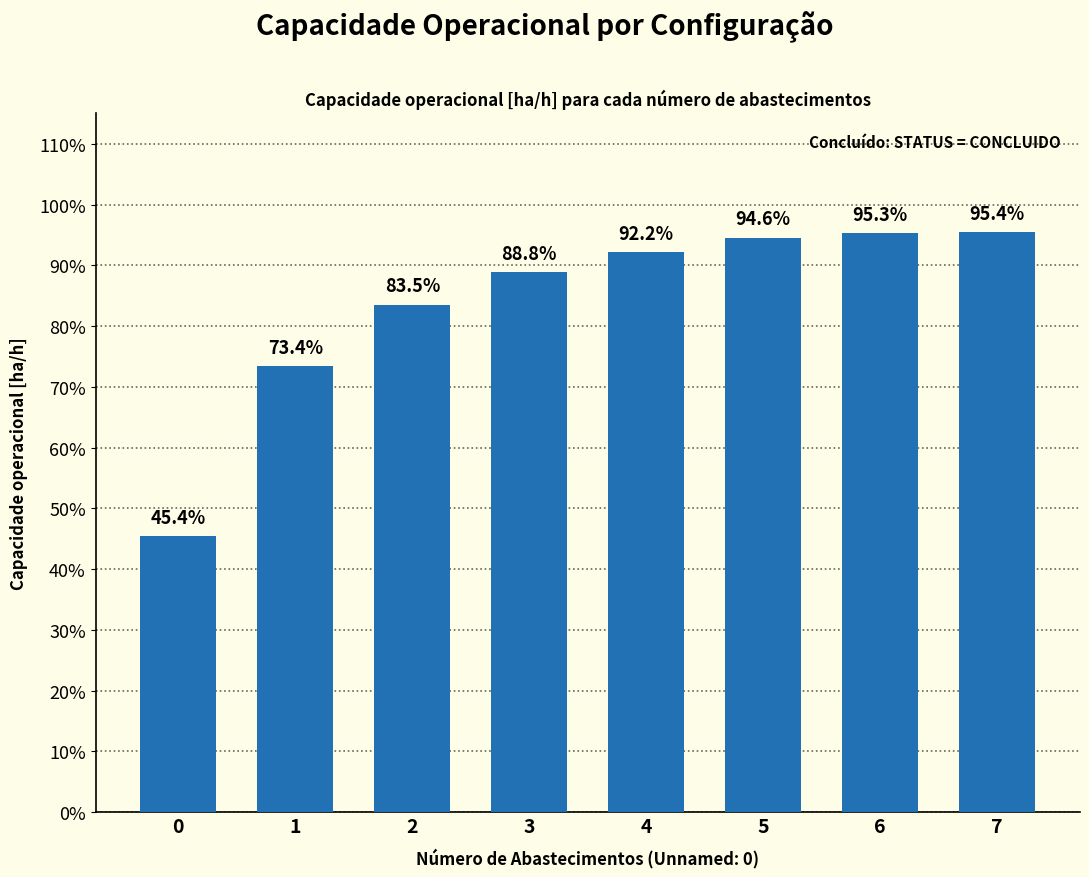

At which category does the chart reach its peak across all series?

7